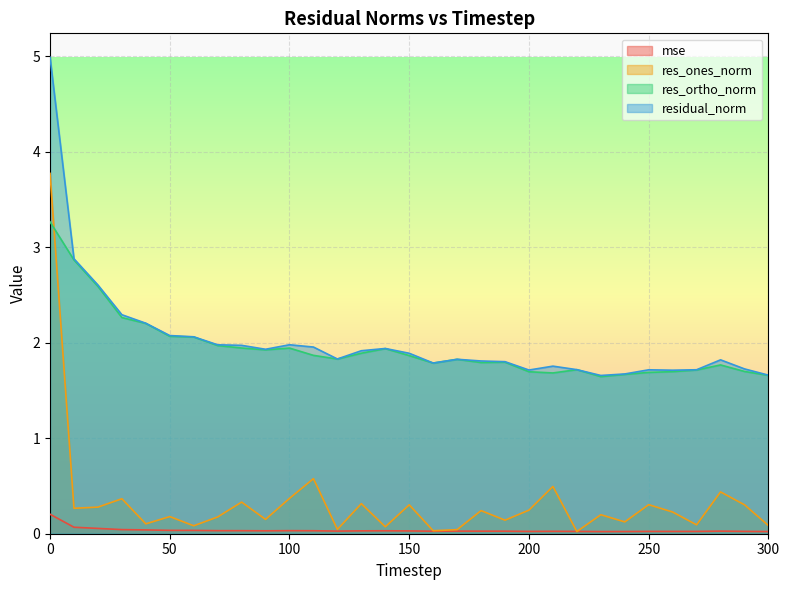

What is the value of the res_ones_norm point at the 19th from the left?

0.2